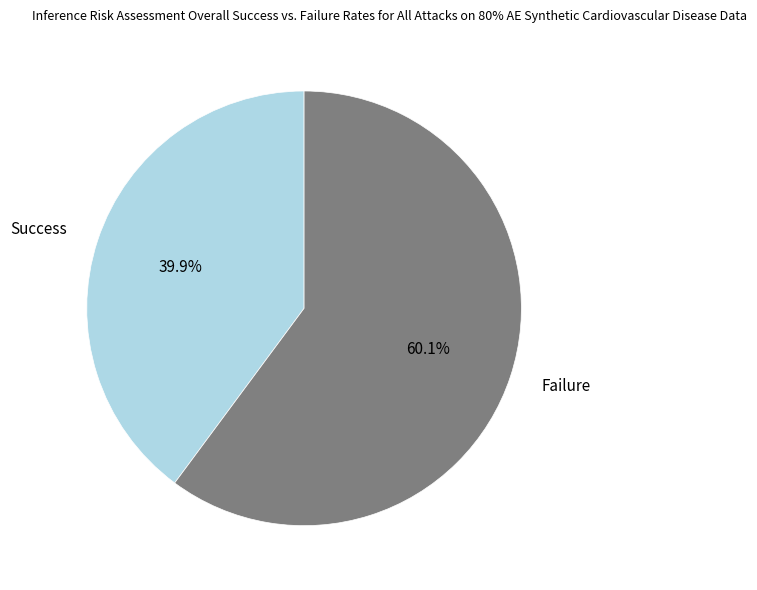

What is the smallest slice in the pie chart?

Success